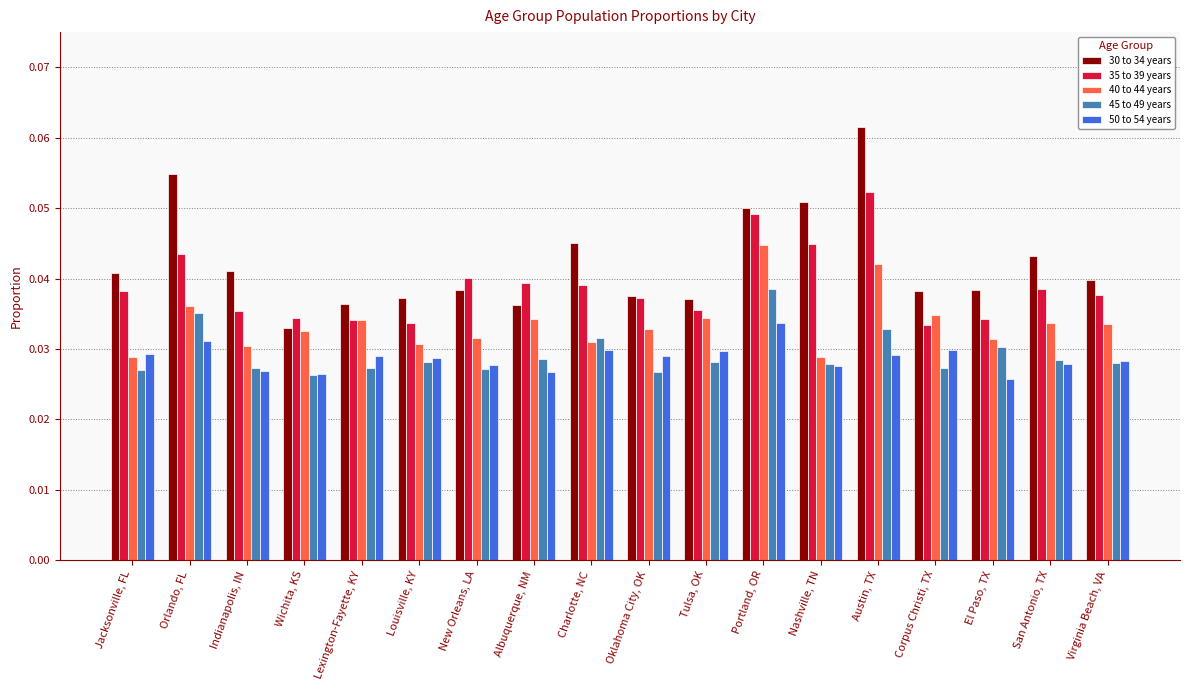

How many groups of bars are there?

18